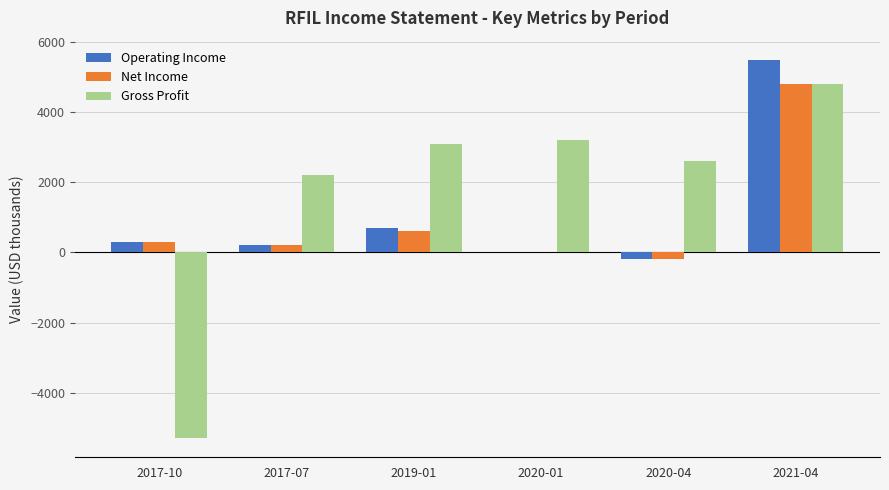

At which category does the chart reach its peak across all series?

2021-04